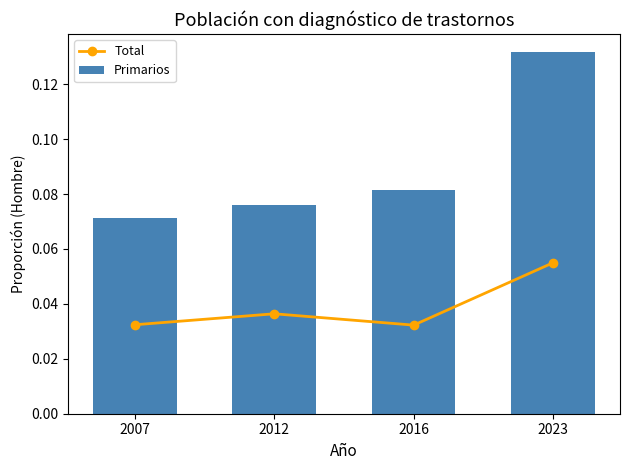

Rank the series at 2016 from lowest to highest value.

Total, Primarios